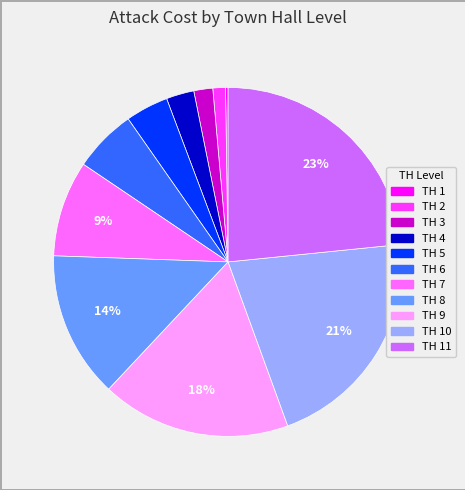

Is there any slice that represents more than half of the pie?

No